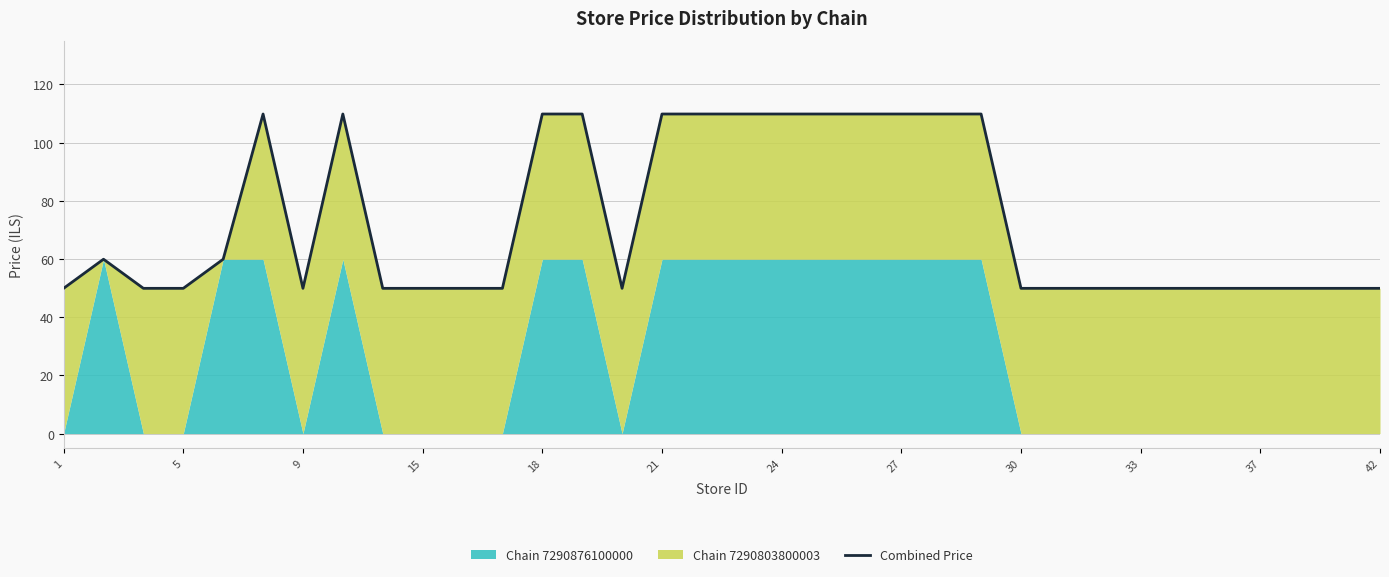

The value at 33 is 49.9. True or false?

True